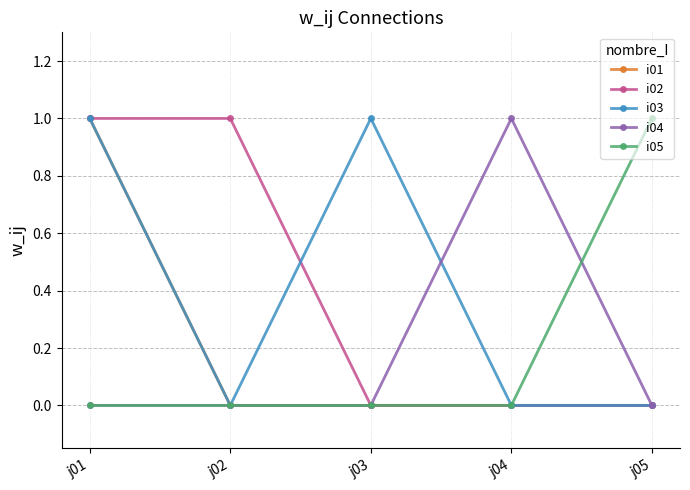

Reading right to left, transcribe all the data shown in this chart.

i01: 0	0	0	0	1
i02: 0	0	0	1	1
i03: 0	0	1	0	1
i04: 0	1	0	0	0
i05: 1	0	0	0	0